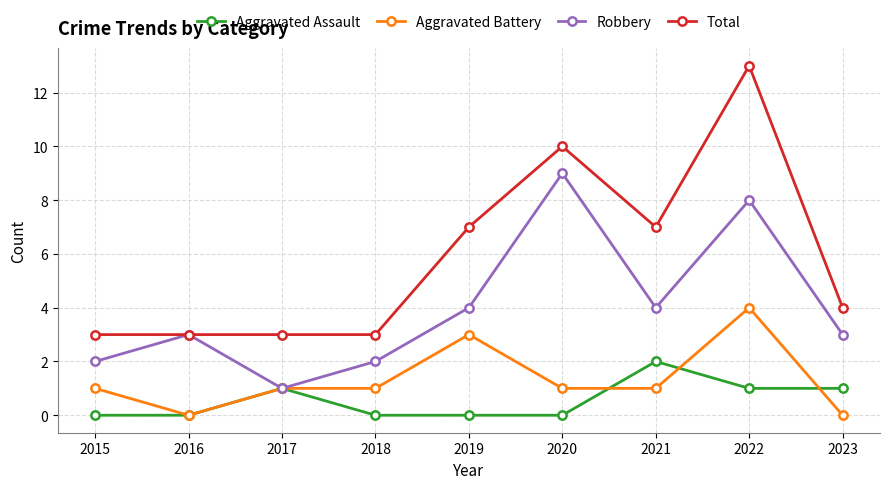

Reading right to left, list all the values displayed in this chart.

Aggravated Assault: 1	1	2	0	0	0	1	0	0
Aggravated Battery: 0	4	1	1	3	1	1	0	1
Robbery: 3	8	4	9	4	2	1	3	2
Total: 4	13	7	10	7	3	3	3	3